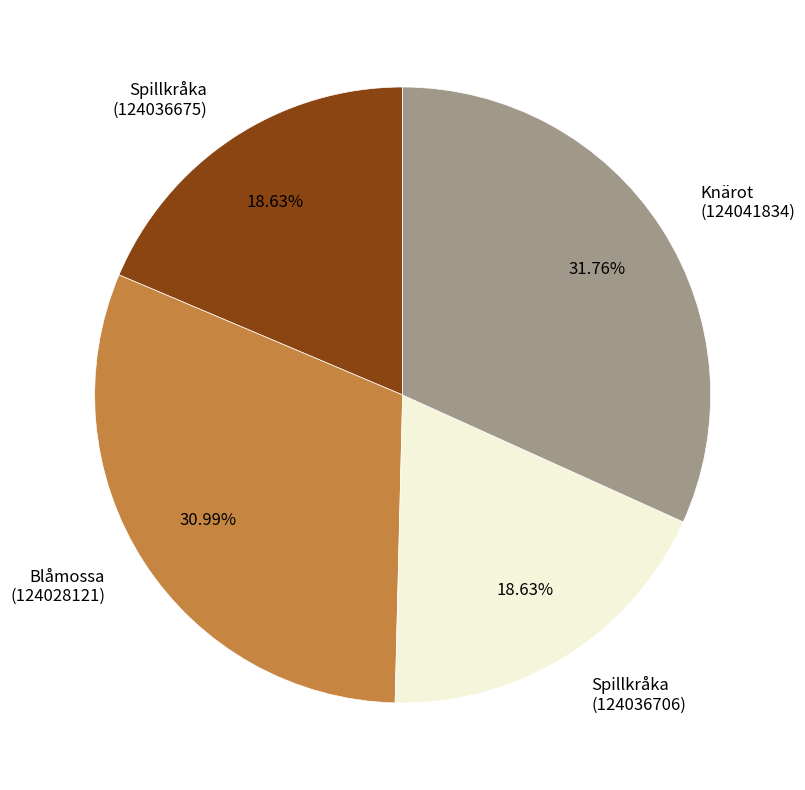

Between Spillkråka (124036675) and Knärot (124041834), which is larger?

Knärot (124041834)